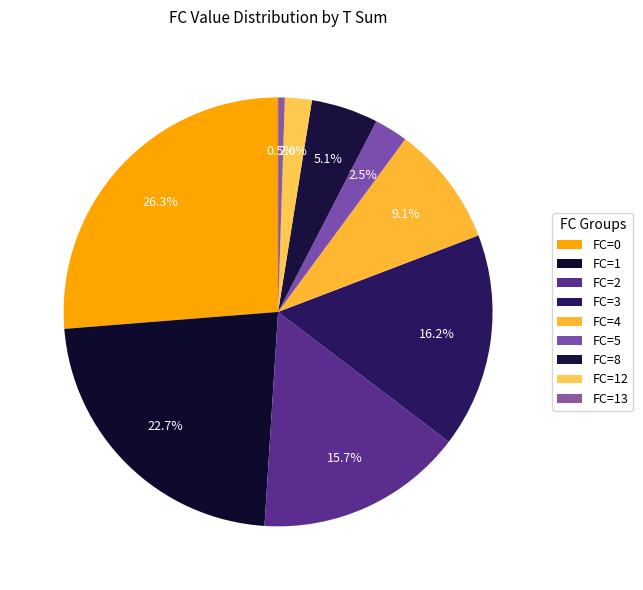

Is it true that FC=12 is 16% of the pie?

False